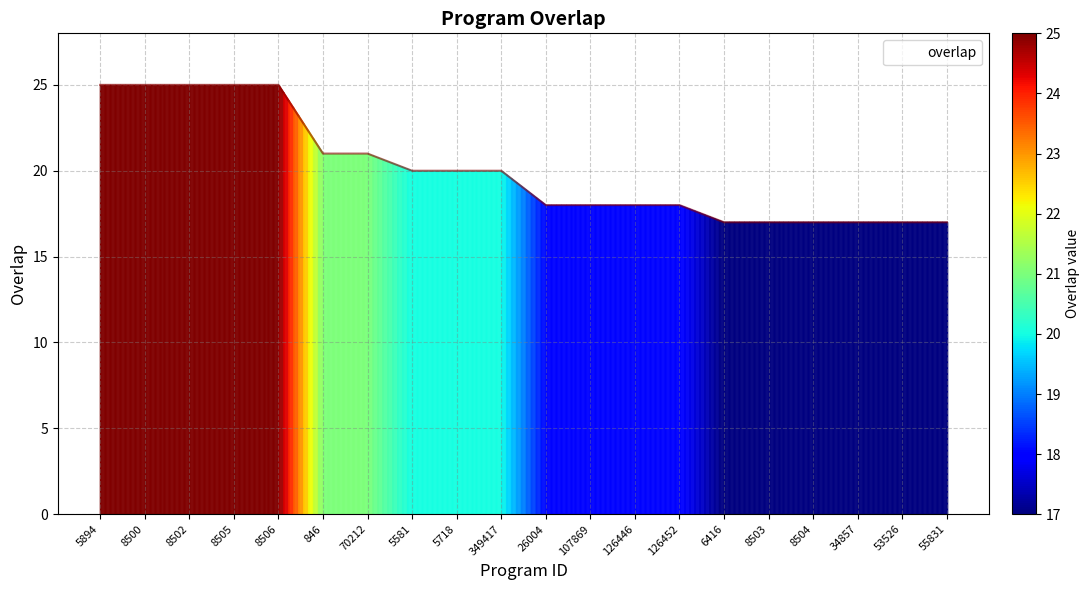

Which has a higher value, 126452 or 8506?

8506